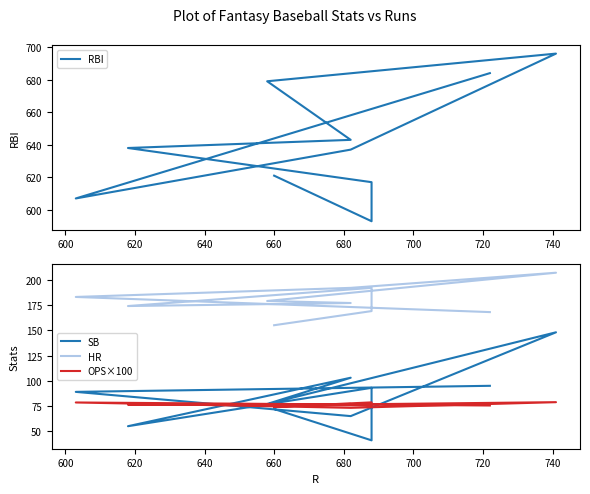

Where do OPS×100 and SB first cross each other?

600 and 620